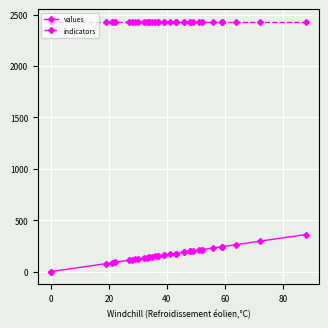

True or false: indicators and values cross at least once.

False